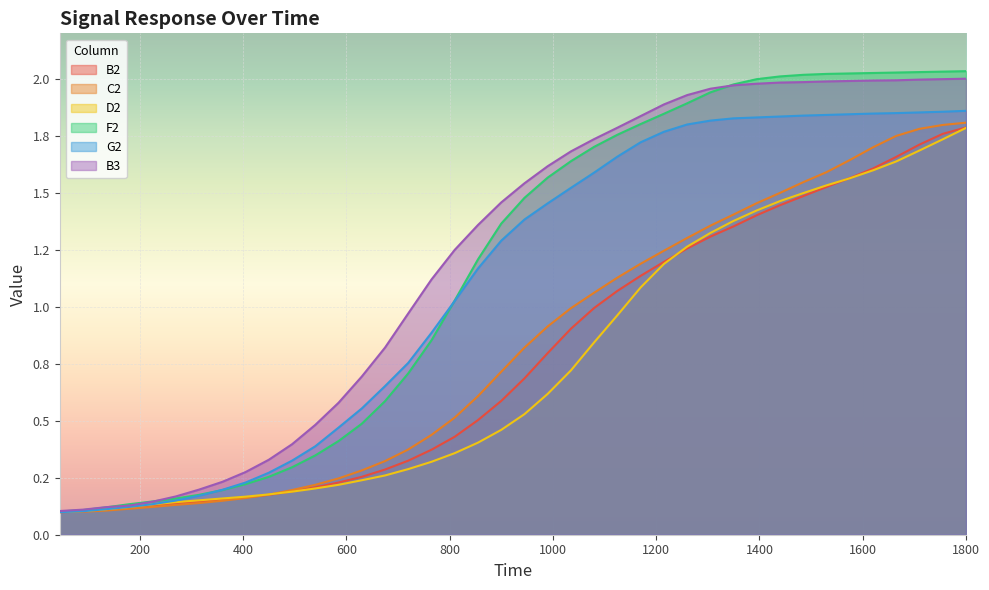

Which series has the widest spread of values?

F2